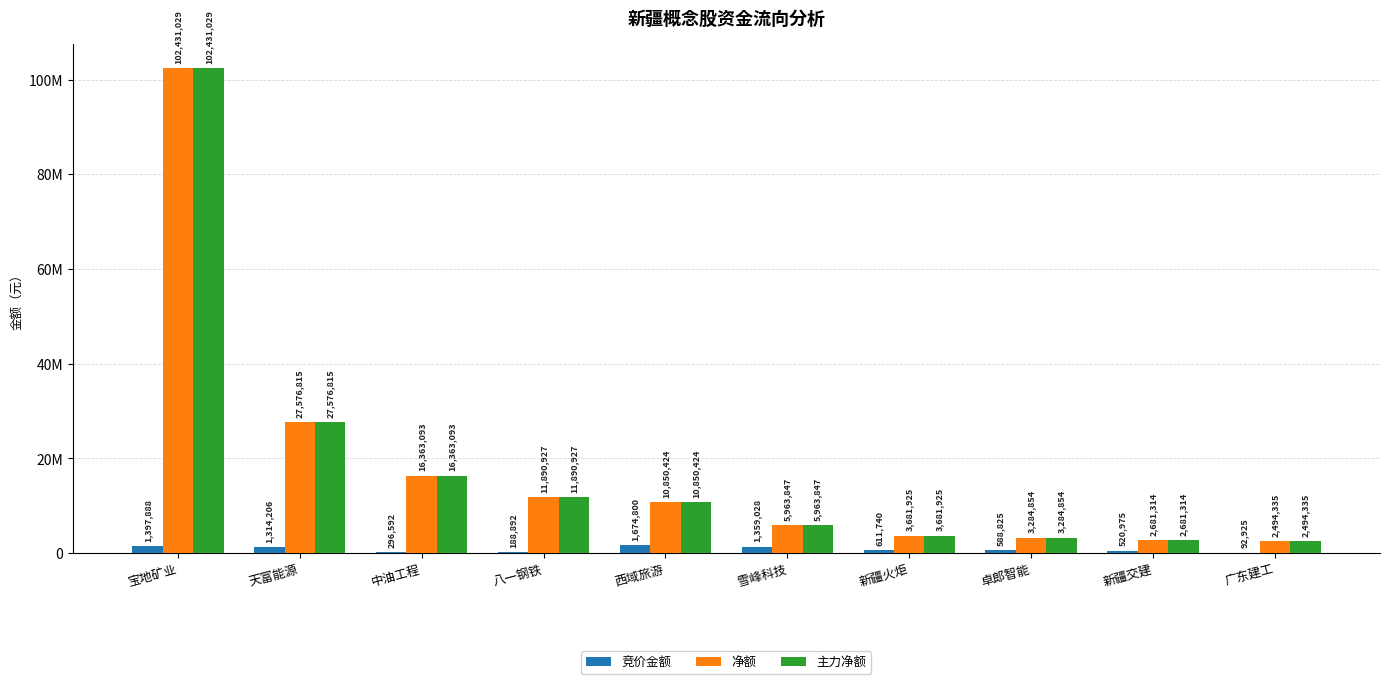

Reading right to left, what are all the values shown in this chart?

竞价金额: 92925	520975	588825	611740	1359028	1674800	188892	296592	1314206	1397888
净额: 2494335	2681314	3284854	3681925	5963847	10850424	11890927	16363093	27576815	102431029
主力净额: 2494335	2681314	3284854	3681925	5963847	10850424	11890927	16363093	27576815	102431029